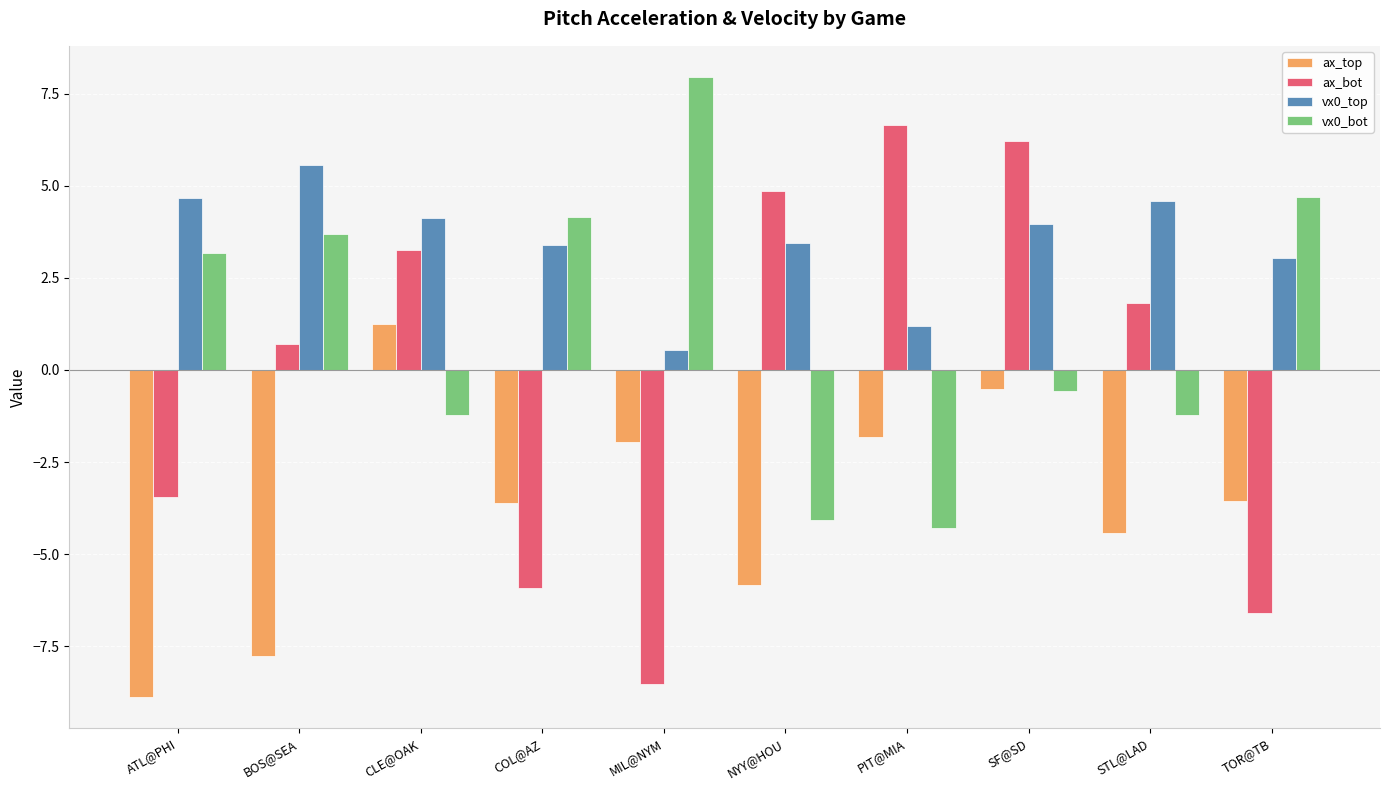

How many distinct data groups are displayed?

4